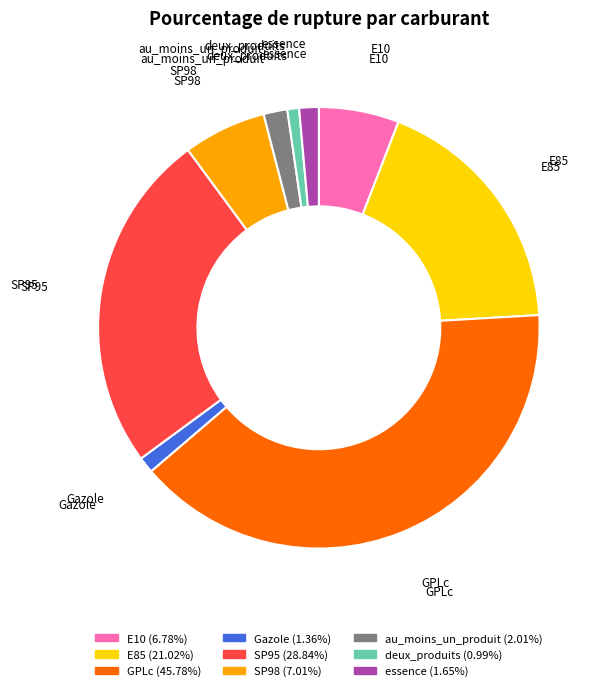

How many slices are in this pie chart?

9